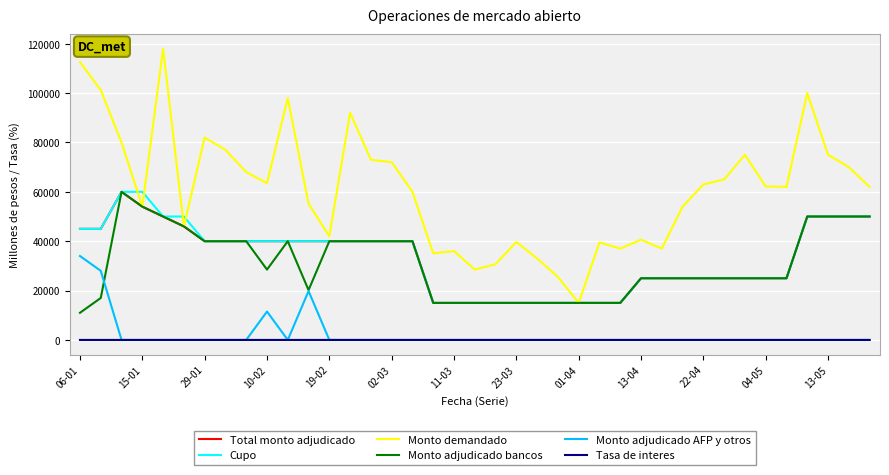

Which series has the largest total across all categories?

Monto demandado